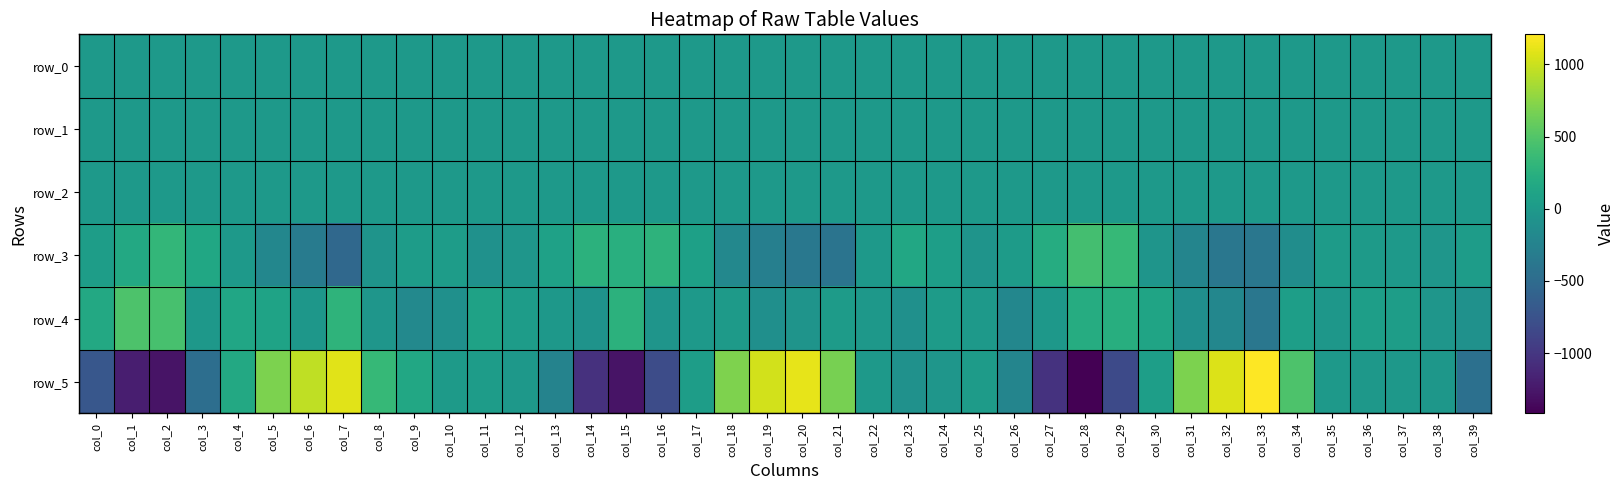

Between col_29 and col_13, which is larger?

col_13